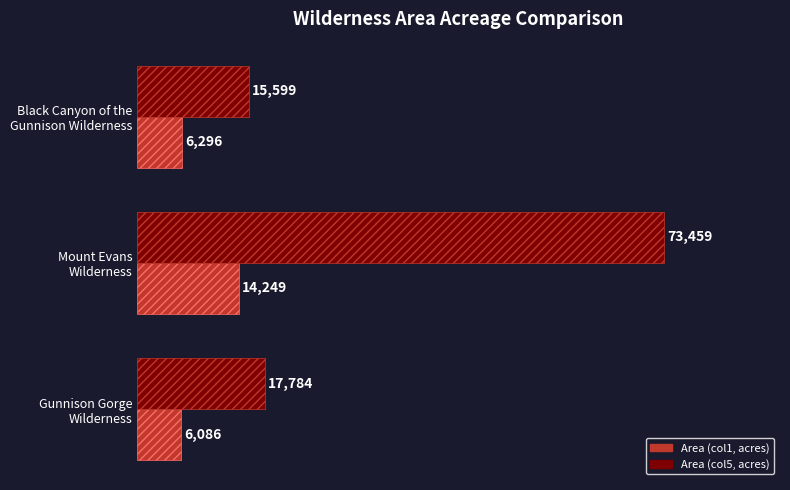

What is the greatest value displayed?

73459